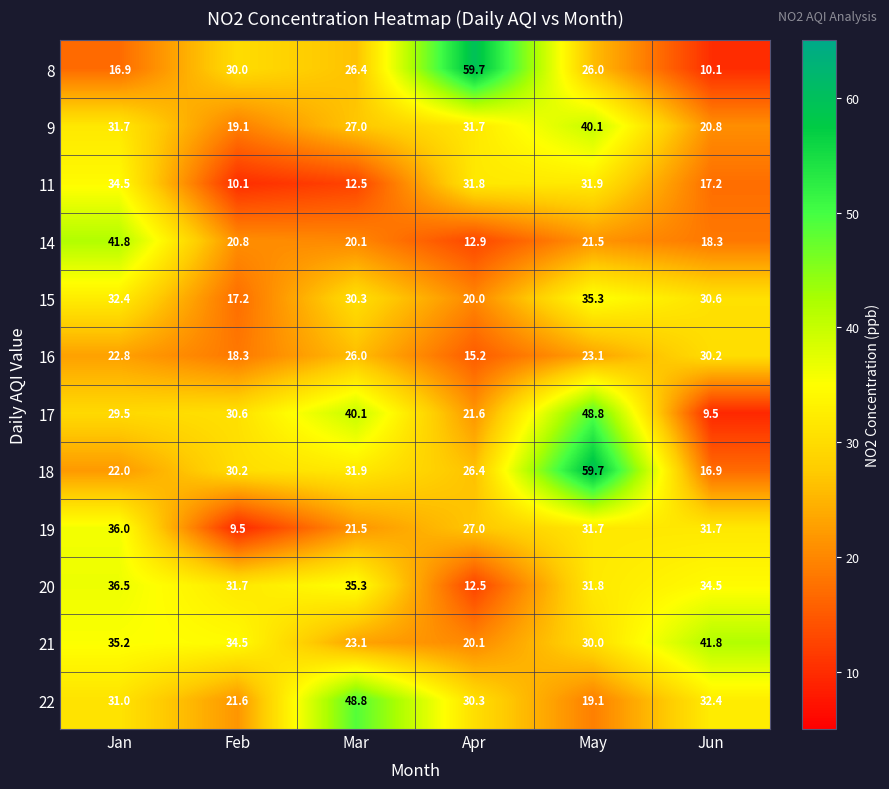

What is the total value across all series at Mar?

343.0